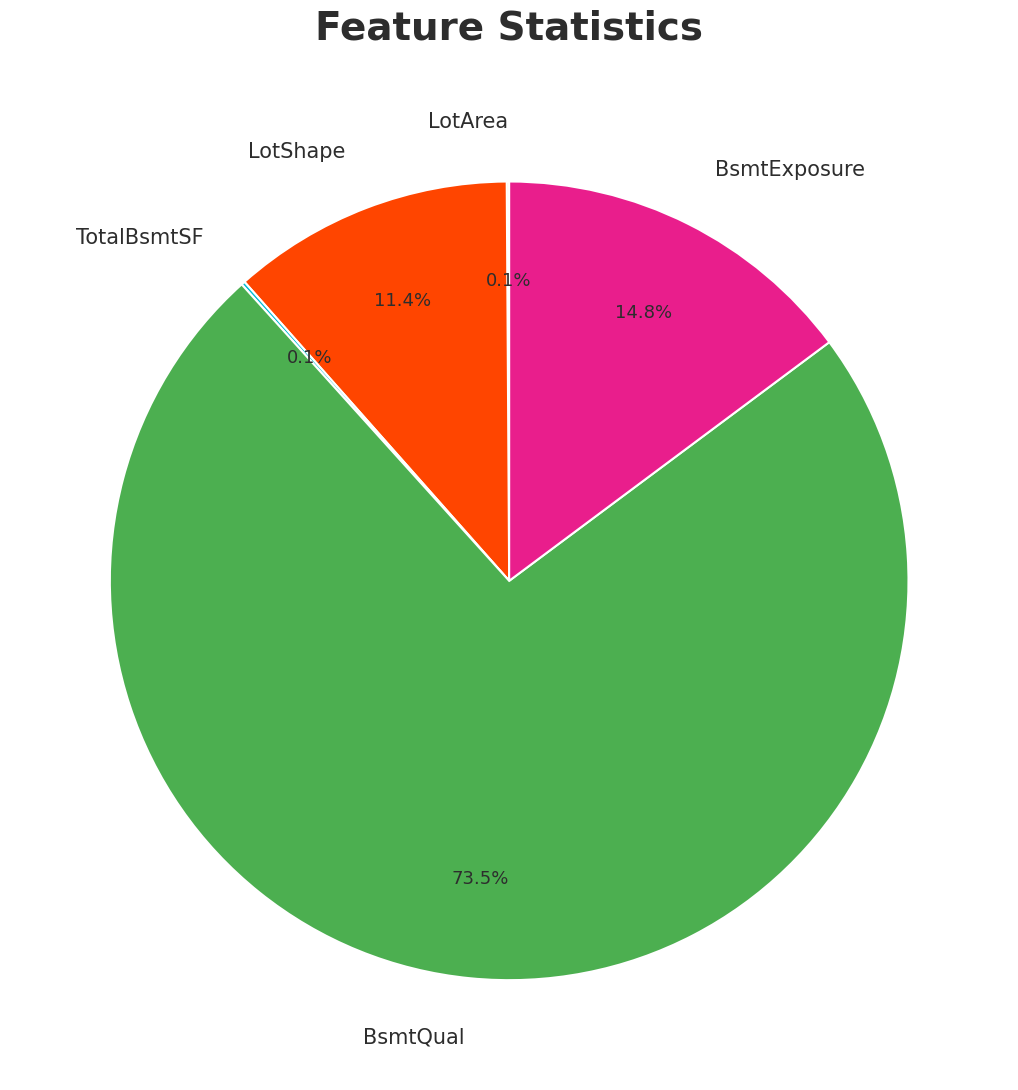

Combined, what portion of the pie is LotShape and BsmtExposure?

26.2%